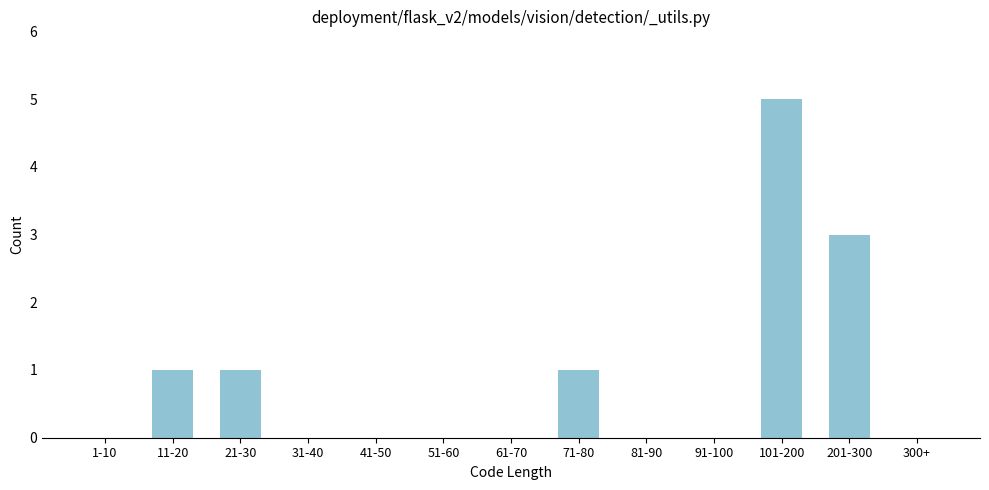

Reading right to left, list all the values displayed in this chart.

300+=0	201-300=3	101-200=5	91-100=0	81-90=0	71-80=1	61-70=0	51-60=0	41-50=0	31-40=0	21-30=1	11-20=1	1-10=0